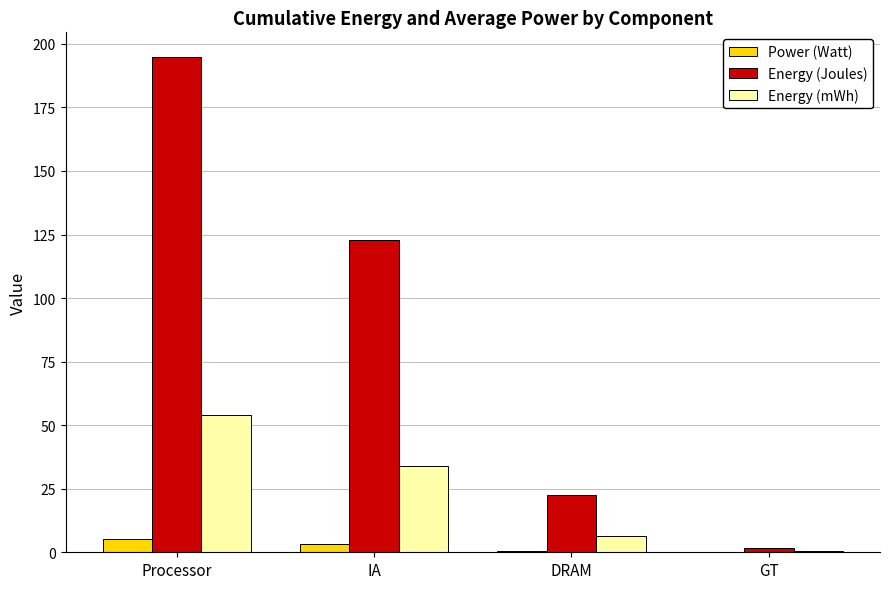

At which category does the chart reach its peak across all series?

Processor